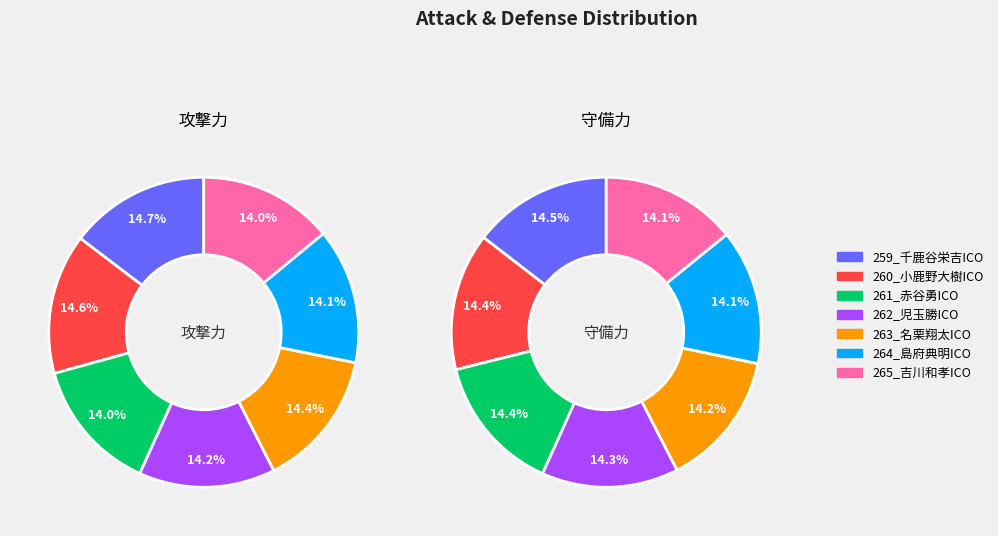

Is it true that 265_吉川和孝ICO is 6% of the pie?

False